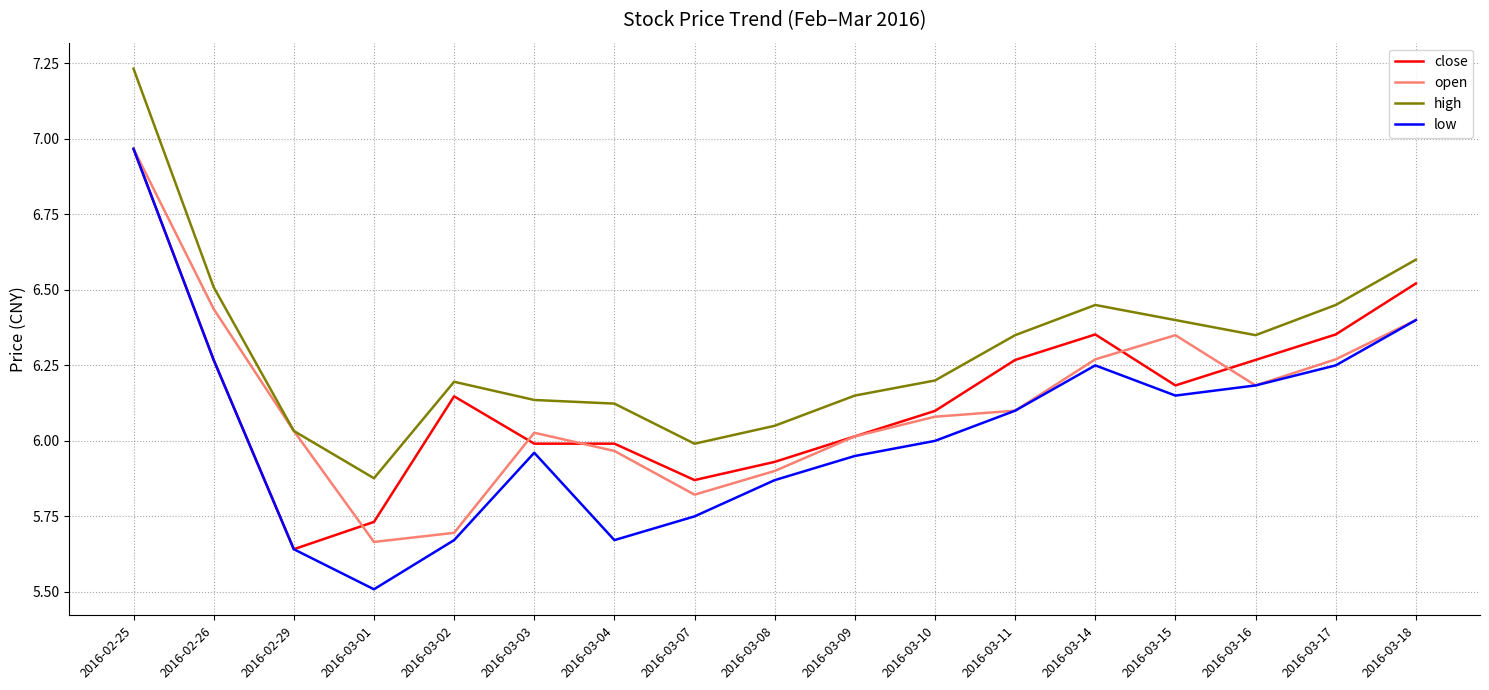

Where does the open series first go above 6?

2016-02-25